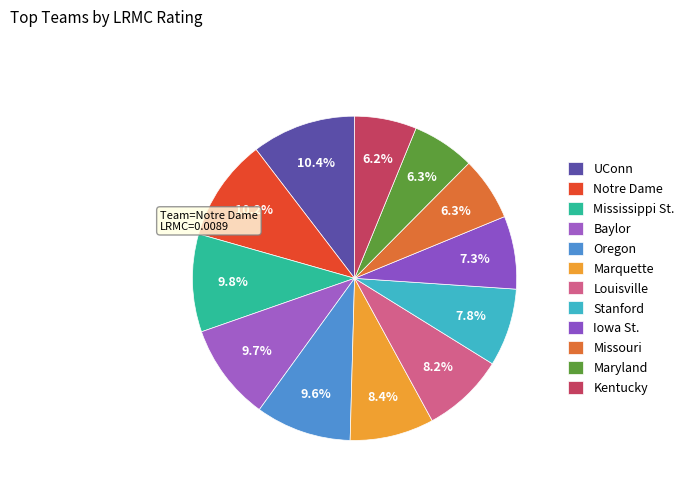

Is there a majority slice in this chart?

No